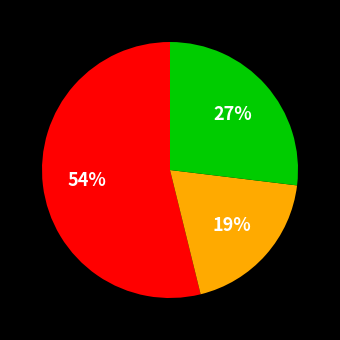

Is there a majority slice in this chart?

Yes